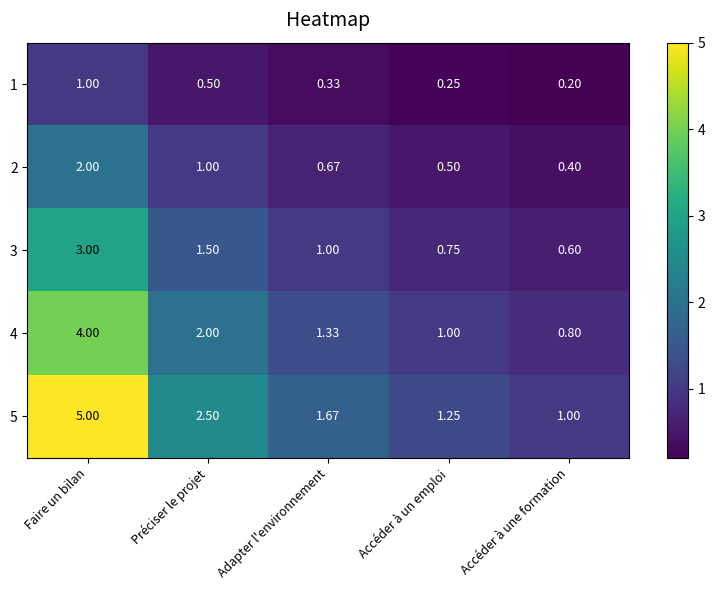

Which category has the lowest value across all series?

Accéder à une formation